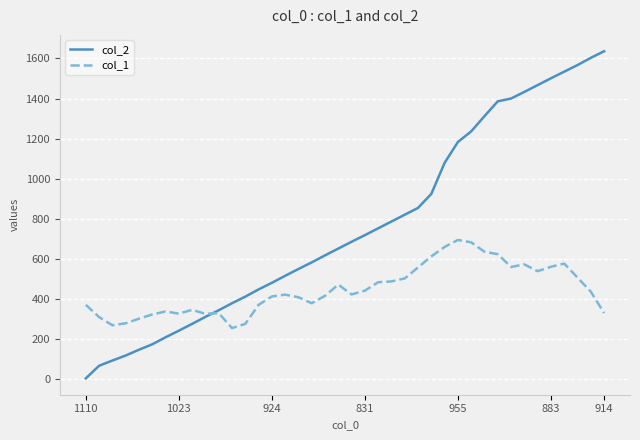

Which series has the largest total across all categories?

col_2